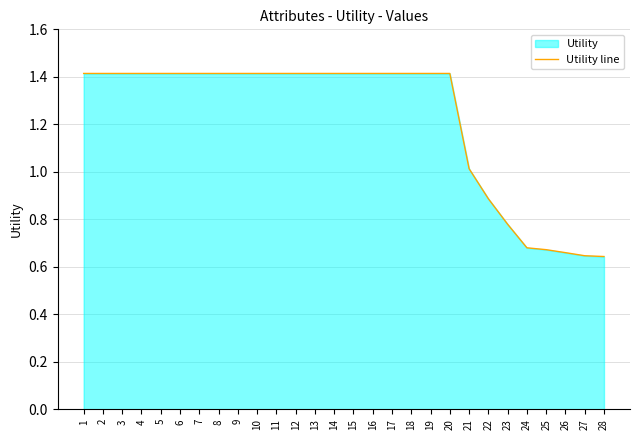

True or false: the data shows 2.3 at 11.

False